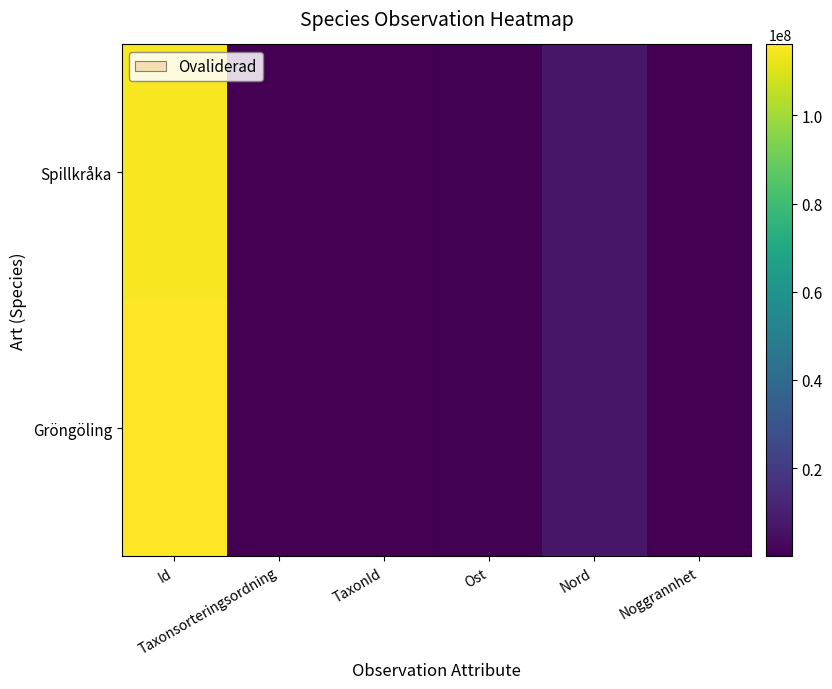

At how many categories does at least one series exceed 5751676?

2